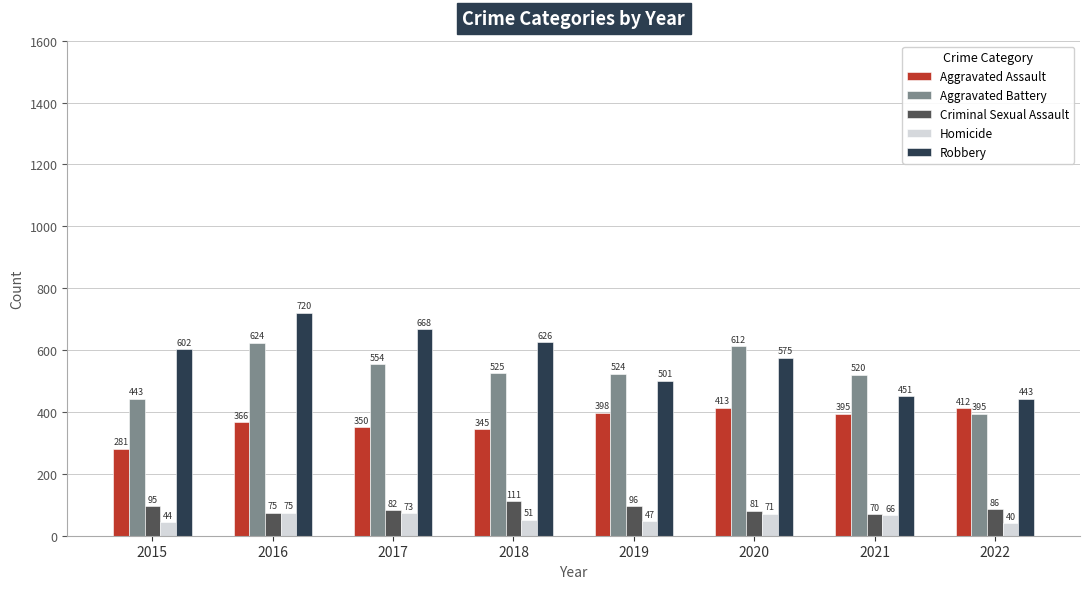

Between 2018 and 2020, which series saw the biggest shift?

Aggravated Battery